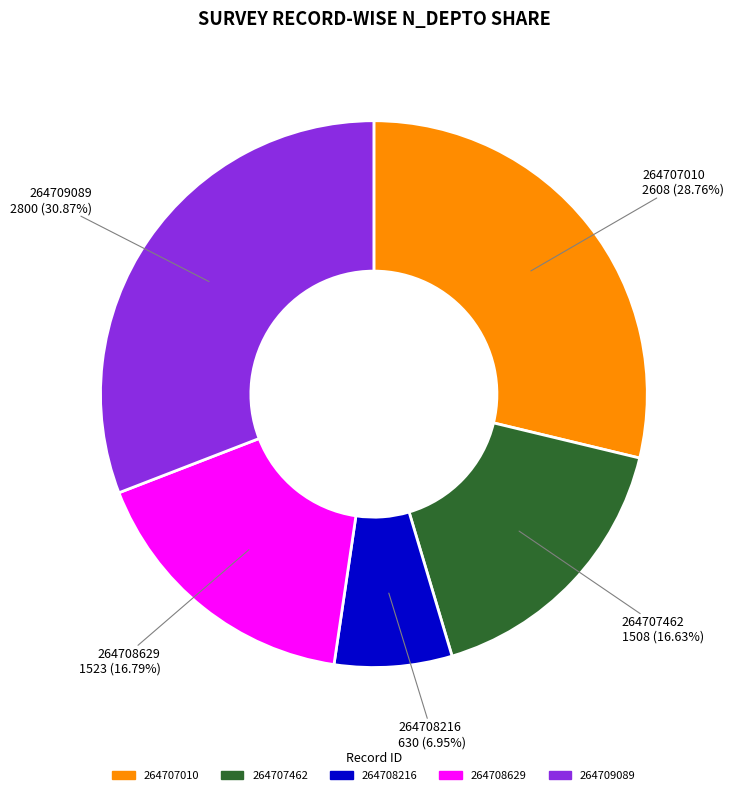

How many segments does this pie chart have?

5